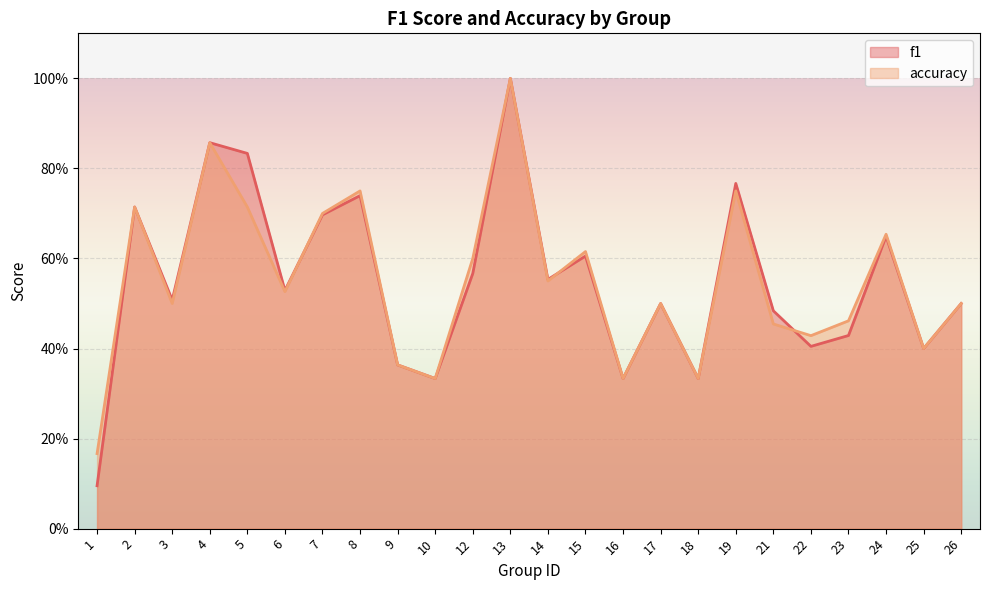

What is the lowest value of the f1 series?

0.1